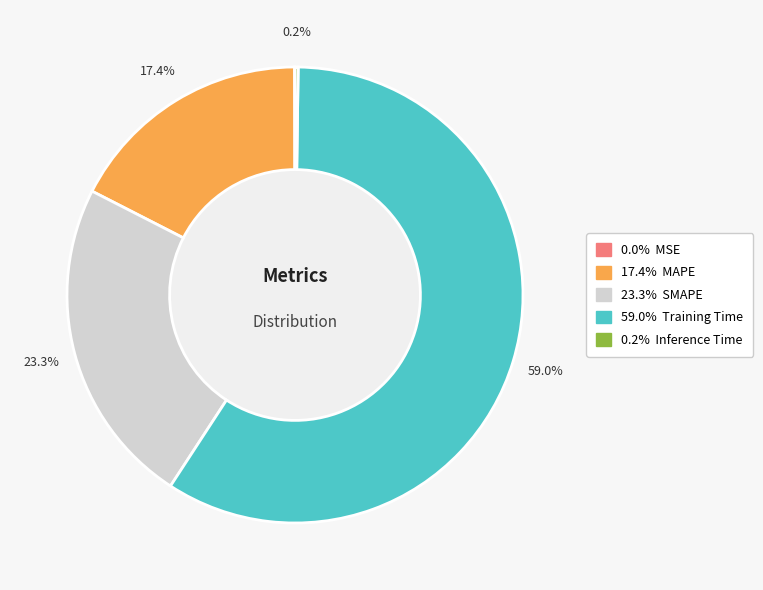

Which category has the biggest portion of the pie?

Training Time